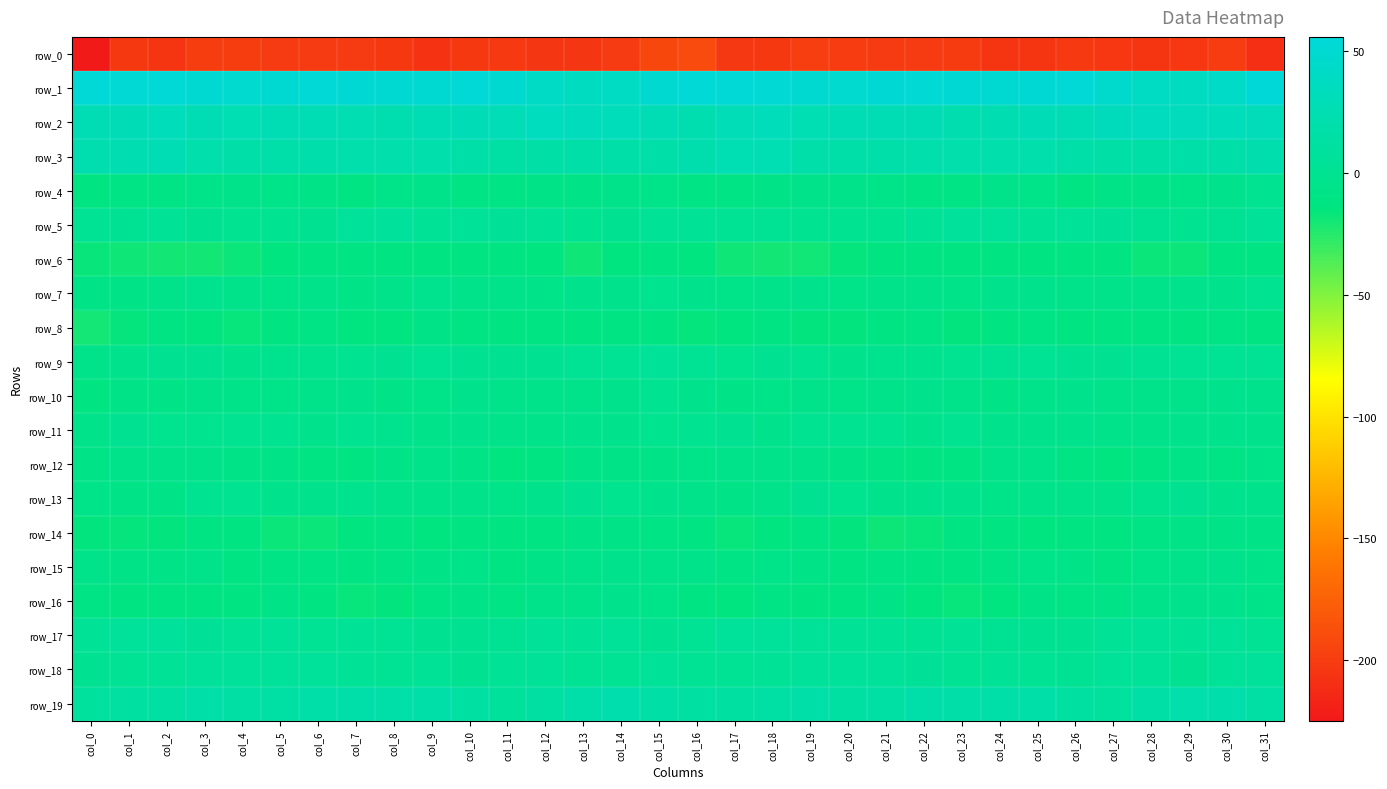

Reading left to right, what are all the values shown in this chart?

row_0: col_0=-224.3	col_1=-203.1	col_2=-205.6	col_3=-200.0	col_4=-199.8	col_5=-202.3	col_6=-202.3	col_7=-202.0	col_8=-203.4	col_9=-206.9	col_10=-203.2	col_11=-203.0	col_12=-204.9	col_13=-204.7	col_14=-202.2	col_15=-192.8	col_16=-190.5	col_17=-204.4	col_18=-203.6	col_19=-199.3	col_20=-200.7	col_21=-202.4	col_22=-202.2	col_23=-201.9	col_24=-205.8	col_25=-205.6	col_26=-202.6	col_27=-203.7	col_28=-205.3	col_29=-203.8	col_30=-200.8	col_31=-209.7
row_1: col_0=53.0	col_1=52.2	col_2=53.5	col_3=50.2	col_4=48.5	col_5=50.3	col_6=53.0	col_7=51.3	col_8=51.0	col_9=50.8	col_10=53.4	col_11=49.2	col_12=41.5	col_13=36.3	col_14=39.5	col_15=49.4	col_16=54.3	col_17=52.8	col_18=52.6	col_19=49.2	col_20=48.5	col_21=51.8	col_22=52.6	col_23=51.1	col_24=50.6	col_25=51.8	col_26=53.0	col_27=46.0	col_28=39.0	col_29=36.4	col_30=42.9	col_31=55.7
row_2: col_0=27.9	col_1=28.8	col_2=32.4	col_3=28.2	col_4=26.7	col_5=28.1	col_6=27.3	col_7=25.6	col_8=24.1	col_9=27.7	col_10=28.8	col_11=30.1	col_12=34.9	col_13=33.4	col_14=32.4	col_15=27.8	col_16=24.3	col_17=30.0	col_18=31.6	col_19=26.8	col_20=27.4	col_21=27.8	col_22=27.1	col_23=24.4	col_24=25.0	col_25=28.9	col_26=28.2	col_27=32.8	col_28=34.5	col_29=33.2	col_30=31.7	col_31=30.4
row_3: col_0=23.3	col_1=25.1	col_2=27.9	col_3=20.6	col_4=17.0	col_5=18.3	col_6=19.9	col_7=21.0	col_8=20.9	col_9=21.1	col_10=18.1	col_11=15.9	col_12=16.2	col_13=16.9	col_14=17.0	col_15=18.0	col_16=21.5	col_17=26.3	col_18=26.2	col_19=18.4	col_20=17.1	col_21=19.0	col_22=20.4	col_23=21.0	col_24=21.1	col_25=20.4	col_26=16.8	col_27=16.2	col_28=16.4	col_29=16.9	col_30=18.0	col_31=21.5
row_4: col_0=-11.8	col_1=-9.3	col_2=-9.3	col_3=-6.4	col_4=-4.8	col_5=-6.4	col_6=-7.4	col_7=-10.1	col_8=-6.4	col_9=-5.7	col_10=-9.1	col_11=-9.3	col_12=-8.2	col_13=-7.7	col_14=-5.1	col_15=-6.9	col_16=-9.4	col_17=-8.9	col_18=-8.8	col_19=-5.1	col_20=-5.4	col_21=-6.5	col_22=-8.8	col_23=-9.4	col_24=-5.2	col_25=-6.7	col_26=-10.3	col_27=-7.9	col_28=-8.7	col_29=-6.5	col_30=-4.3	col_31=-1.4
row_5: col_0=1.7	col_1=1.2	col_2=3.0	col_3=-0.1	col_4=-1.4	col_5=-1.6	col_6=0.9	col_7=6.8	col_8=7.6	col_9=3.8	col_10=4.5	col_11=5.1	col_12=3.5	col_13=-1.2	col_14=0.1	col_15=2.9	col_16=3.1	col_17=2.1	col_18=2.4	col_19=-1.2	col_20=-1.1	col_21=-1.5	col_22=3.1	col_23=8.0	col_24=6.4	col_25=3.4	col_26=4.7	col_27=5.5	col_28=1.2	col_29=-1.2	col_30=1.4	col_31=3.9
row_6: col_0=-16.7	col_1=-18.5	col_2=-19.3	col_3=-19.4	col_4=-17.2	col_5=-13.3	col_6=-10.8	col_7=-11.2	col_8=-12.2	col_9=-12.2	col_10=-12.3	col_11=-13.0	col_12=-14.6	col_13=-18.4	col_14=-13.4	col_15=-10.2	col_16=-13.2	col_17=-18.4	col_18=-19.6	col_19=-19.1	col_20=-15.5	col_21=-12.2	col_22=-10.8	col_23=-11.6	col_24=-12.0	col_25=-12.4	col_26=-13.1	col_27=-12.2	col_28=-17.1	col_29=-17.1	col_30=-11.4	col_31=-10.5
row_7: col_0=-8.2	col_1=-7.9	col_2=-5.6	col_3=-2.5	col_4=-5.4	col_5=-7.0	col_6=-4.9	col_7=-7.4	col_8=-5.4	col_9=-2.6	col_10=-5.9	col_11=-5.1	col_12=-6.4	col_13=-3.7	col_14=-4.3	col_15=-1.6	col_16=-3.6	col_17=-7.0	col_18=-4.4	col_19=-2.7	col_20=-6.9	col_21=-5.8	col_22=-6.0	col_23=-7.1	col_24=-3.7	col_25=-4.1	col_26=-6.0	col_27=-5.0	col_28=-5.8	col_29=-3.7	col_30=-3.3	col_31=-1.4
row_8: col_0=-19.9	col_1=-15.8	col_2=-10.7	col_3=-13.3	col_4=-16.0	col_5=-12.1	col_6=-8.9	col_7=-13.5	col_8=-14.4	col_9=-8.6	col_10=-10.8	col_11=-12.0	col_12=-11.1	col_13=-12.0	col_14=-9.9	col_15=-11.9	col_16=-15.9	col_17=-13.5	col_18=-10.7	col_19=-15.1	col_20=-15.0	col_21=-10.5	col_22=-9.8	col_23=-15.2	col_24=-11.8	col_25=-9.0	col_26=-11.8	col_27=-11.3	col_28=-11.2	col_29=-11.9	col_30=-9.2	col_31=-12.6
row_9: col_0=-5.1	col_1=-3.0	col_2=-0.0	col_3=0.0	col_4=-3.5	col_5=-2.6	col_6=-2.7	col_7=-1.2	col_8=0.2	col_9=2.3	col_10=1.0	col_11=0.8	col_12=0.6	col_13=1.9	col_14=2.5	col_15=4.2	col_16=2.3	col_17=-1.7	col_18=0.7	col_19=-1.1	col_20=-3.7	col_21=-2.4	col_22=-2.4	col_23=-0.8	col_24=1.5	col_25=1.8	col_26=0.7	col_27=0.7	col_28=1.3	col_29=1.8	col_30=2.4	col_31=2.5
row_10: col_0=-11.6	col_1=-8.6	col_2=-7.6	col_3=-5.8	col_4=-6.5	col_5=-6.0	col_6=-5.1	col_7=-3.9	col_8=-7.7	col_9=-6.8	col_10=-3.0	col_11=-5.2	col_12=-4.9	col_13=-5.1	col_14=-4.2	col_15=-1.0	col_16=-3.3	col_17=-7.5	col_18=-7.0	col_19=-5.9	col_20=-6.5	col_21=-5.8	col_22=-4.2	col_23=-5.1	col_24=-8.2	col_25=-4.9	col_26=-3.7	col_27=-5.1	col_28=-5.0	col_29=-5.2	col_30=-3.7	col_31=-3.2
row_11: col_0=-5.6	col_1=-0.4	col_2=-1.9	col_3=-1.6	col_4=-0.6	col_5=-0.6	col_6=-2.8	col_7=-1.0	col_8=-2.5	col_9=-4.7	col_10=-4.0	col_11=-5.0	col_12=-4.8	col_13=-3.8	col_14=-3.8	col_15=-1.8	col_16=-1.5	col_17=0.2	col_18=-3.0	col_19=-0.7	col_20=-0.7	col_21=-0.9	col_22=-2.8	col_23=-0.7	col_24=-4.0	col_25=-4.3	col_26=-4.2	col_27=-5.1	col_28=-4.6	col_29=-3.7	col_30=-3.6	col_31=-3.4
row_12: col_0=-7.6	col_1=-4.6	col_2=-5.5	col_3=-5.1	col_4=-7.4	col_5=-8.5	col_6=-10.9	col_7=-12.2	col_8=-7.6	col_9=-4.4	col_10=-7.8	col_11=-13.2	col_12=-11.6	col_13=-7.7	col_14=-8.6	col_15=-8.5	col_16=-6.2	col_17=-5.1	col_18=-5.5	col_19=-5.5	col_20=-8.1	col_21=-8.9	col_22=-11.8	col_23=-11.2	col_24=-5.9	col_25=-4.7	col_26=-10.4	col_27=-13.5	col_28=-10.0	col_29=-7.5	col_30=-9.6	col_31=-6.4
row_13: col_0=-6.8	col_1=-8.0	col_2=-7.2	col_3=-1.5	col_4=-0.8	col_5=-3.0	col_6=-3.9	col_7=-2.7	col_8=-5.9	col_9=-5.5	col_10=-4.8	col_11=-6.1	col_12=-4.2	col_13=-0.3	col_14=-2.0	col_15=-3.2	col_16=-4.9	col_17=-8.6	col_18=-5.2	col_19=-0.2	col_20=-1.7	col_21=-3.4	col_22=-3.6	col_23=-3.3	col_24=-6.9	col_25=-4.5	col_26=-5.6	col_27=-5.8	col_28=-2.7	col_29=-0.3	col_30=-3.4	col_31=-3.0
row_14: col_0=-15.0	col_1=-15.4	col_2=-14.9	col_3=-10.6	col_4=-12.5	col_5=-17.1	col_6=-17.3	col_7=-13.4	col_8=-11.3	col_9=-14.6	col_10=-13.0	col_11=-11.6	col_12=-11.1	col_13=-8.4	col_14=-8.3	col_15=-8.9	col_16=-11.3	col_17=-16.0	col_18=-13.3	col_19=-10.2	col_20=-14.8	col_21=-17.7	col_22=-16.4	col_23=-11.4	col_24=-12.9	col_25=-14.3	col_26=-12.3	col_27=-11.8	col_28=-9.8	col_29=-8.2	col_30=-8.7	col_31=-7.4
row_15: col_0=-5.2	col_1=-8.1	col_2=-7.6	col_3=-6.0	col_4=-10.6	col_5=-9.8	col_6=-9.3	col_7=-11.1	col_8=-9.1	col_9=-7.4	col_10=-6.2	col_11=-10.1	col_12=-8.0	col_13=-6.0	col_14=-4.0	col_15=-4.5	col_16=-5.7	col_17=-9.1	col_18=-6.1	col_19=-7.4	col_20=-11.2	col_21=-9.3	col_22=-10.3	col_23=-10.1	col_24=-8.9	col_25=-6.1	col_26=-7.6	col_27=-10.2	col_28=-6.3	col_29=-5.9	col_30=-3.9	col_31=-6.7
row_16: col_0=-9.5	col_1=-13.1	col_2=-10.1	col_3=-10.6	col_4=-12.3	col_5=-8.0	col_6=-11.5	col_7=-16.2	col_8=-14.9	col_9=-9.2	col_10=-8.4	col_11=-9.8	col_12=-6.0	col_13=-4.4	col_14=-3.0	col_15=-6.5	col_16=-10.3	col_17=-13.2	col_18=-9.0	col_19=-11.9	col_20=-10.8	col_21=-8.3	col_22=-13.8	col_23=-16.2	col_24=-13.4	col_25=-7.8	col_26=-9.5	col_27=-8.5	col_28=-4.7	col_29=-4.0	col_30=-3.8	col_31=-6.6
row_17: col_0=3.6	col_1=6.4	col_2=7.4	col_3=5.1	col_4=3.6	col_5=4.2	col_6=2.2	col_7=3.6	col_8=2.5	col_9=-0.1	col_10=-0.3	col_11=1.2	col_12=4.8	col_13=3.7	col_14=4.1	col_15=1.0	col_16=2.5	col_17=7.0	col_18=6.5	col_19=4.4	col_20=3.7	col_21=3.8	col_22=2.2	col_23=3.8	col_24=1.5	col_25=-0.5	col_26=-0.3	col_27=3.1	col_28=4.9	col_29=3.5	col_30=4.1	col_31=1.8
row_18: col_0=0.7	col_1=2.0	col_2=2.9	col_3=5.9	col_4=5.9	col_5=6.2	col_6=6.0	col_7=3.0	col_8=2.0	col_9=3.0	col_10=1.1	col_11=2.9	col_12=4.5	col_13=1.9	col_14=2.3	col_15=3.9	col_16=2.6	col_17=2.3	col_18=3.7	col_19=6.4	col_20=5.6	col_21=6.8	col_22=5.0	col_23=2.0	col_24=2.9	col_25=2.0	col_26=1.4	col_27=4.0	col_28=4.2	col_29=1.0	col_30=4.0	col_31=6.0
row_19: col_0=10.1	col_1=11.9	col_2=13.6	col_3=16.6	col_4=14.9	col_5=14.4	col_6=17.8	col_7=18.2	col_8=17.3	col_9=17.9	col_10=14.2	col_11=8.8	col_12=13.4	col_13=19.6	col_14=21.7	col_15=16.3	col_16=13.4	col_17=12.3	col_18=14.9	col_19=16.9	col_20=14.0	col_21=15.3	col_22=18.7	col_23=17.8	col_24=17.8	col_25=17.2	col_26=11.4	col_27=9.7	col_28=16.4	col_29=20.9	col_30=20.2	col_31=15.5